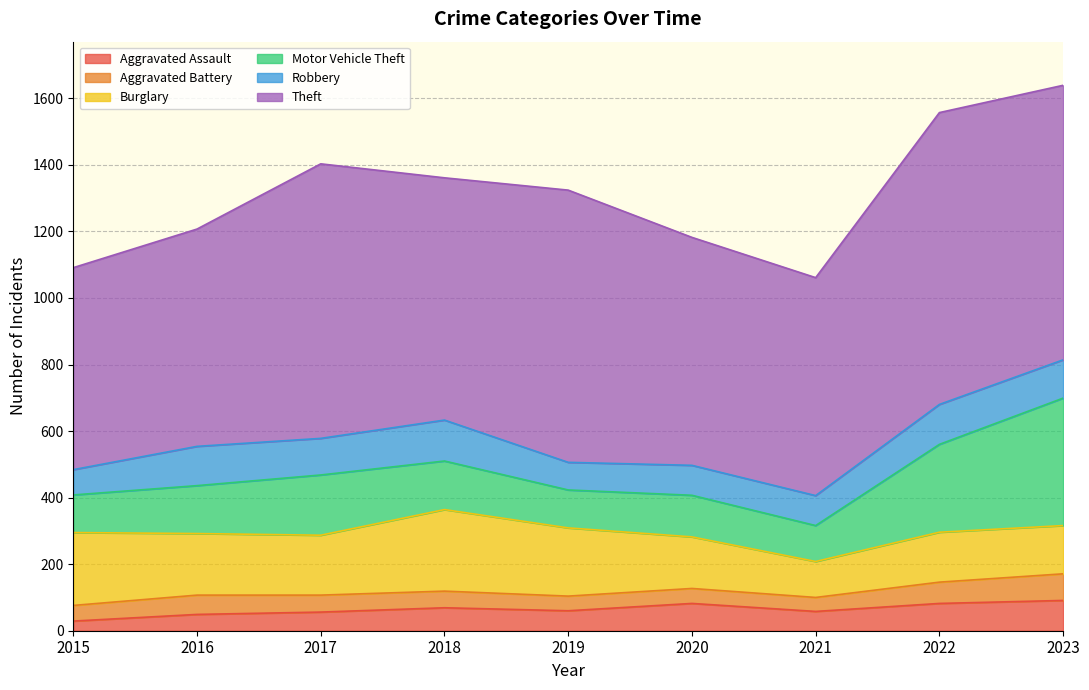

What is the total value across all series at 2023?

1639